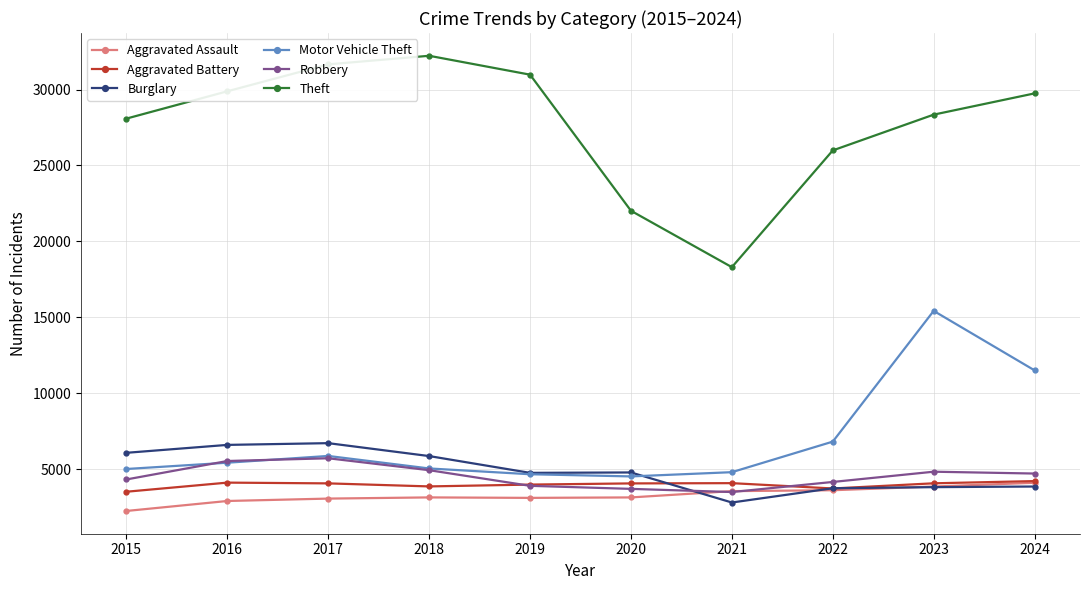

How many lines are shown in the chart?

6